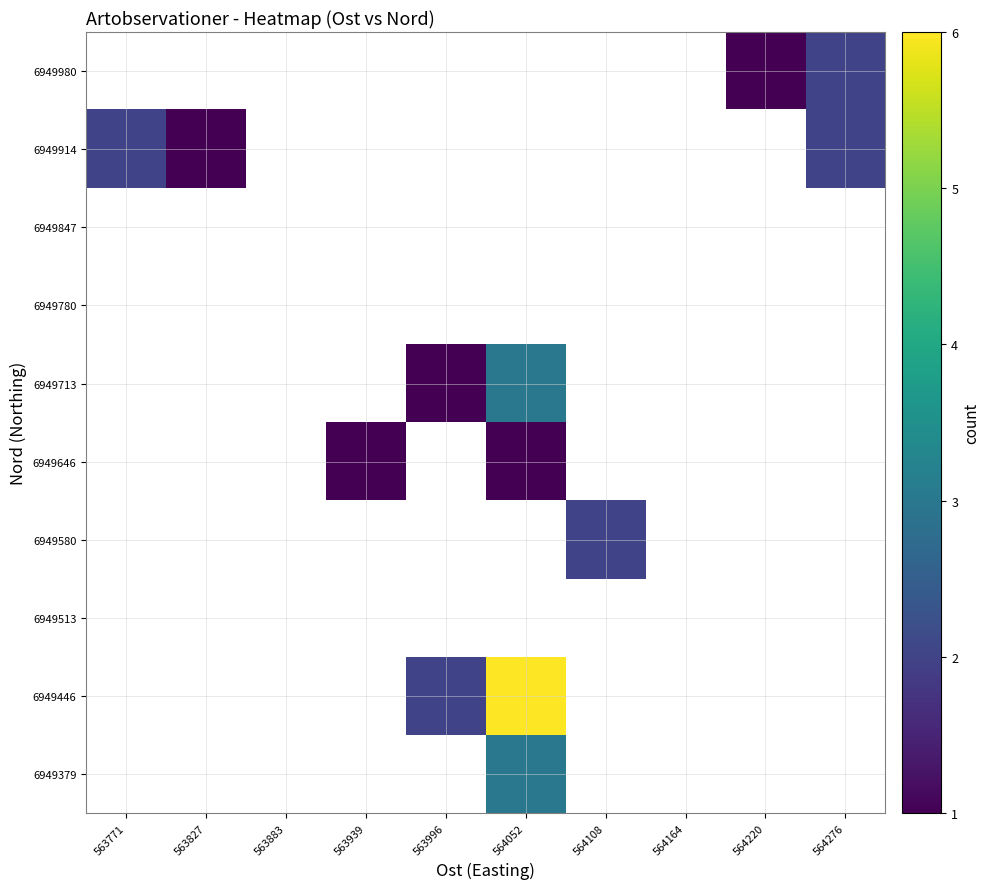

The value of 6949446 at 563996 is 2.0. True or false?

True